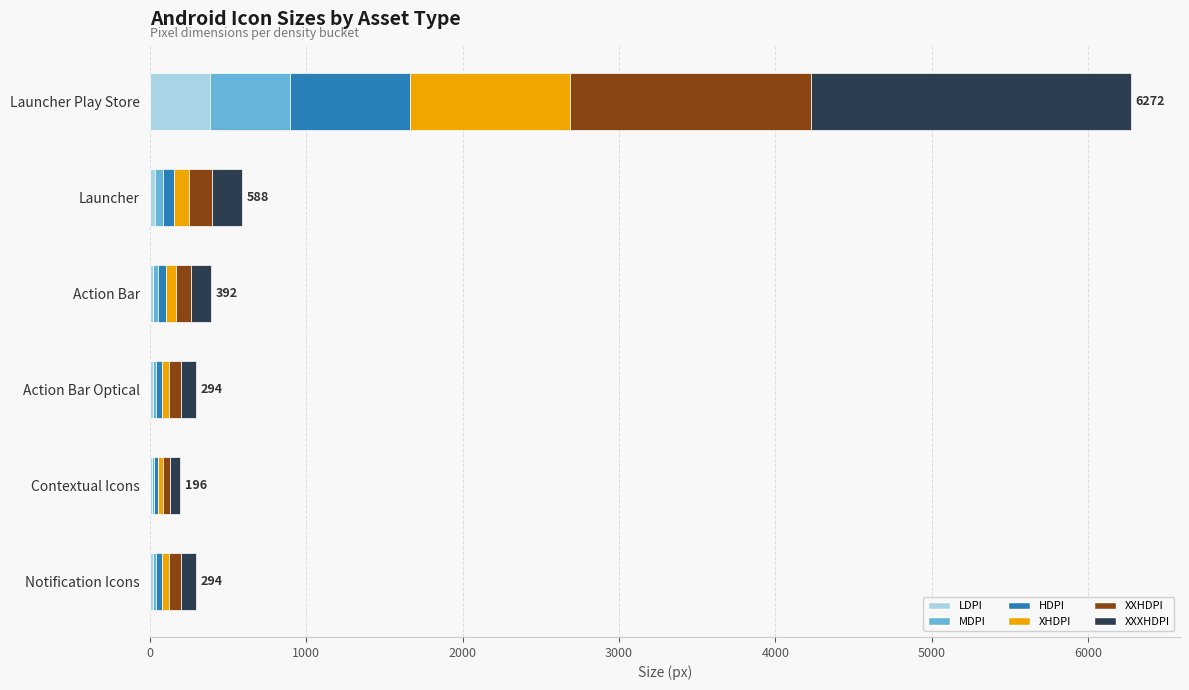

At which category is the sum across all series the highest?

Launcher Play Store